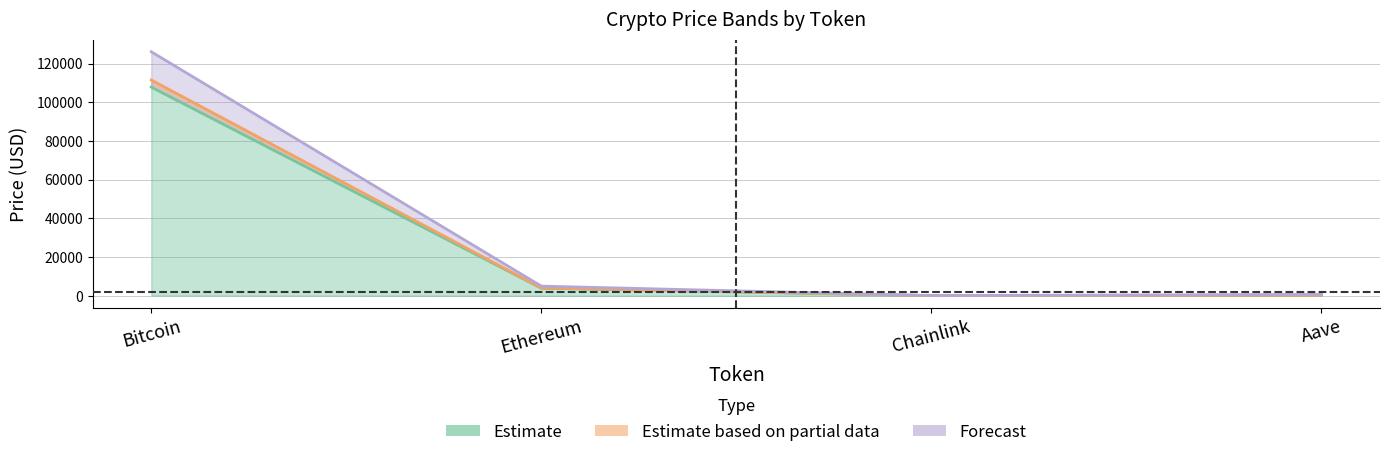

What is the minimum value shown in the chart?

17.4